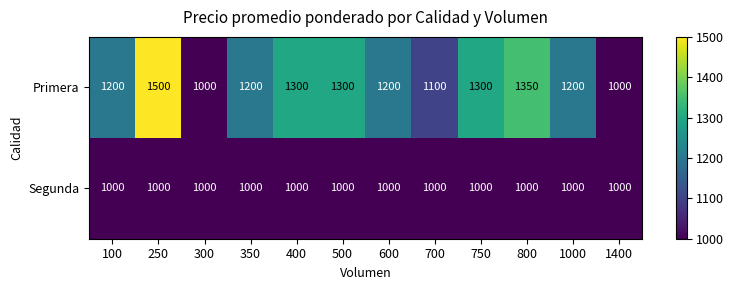

What is the sum of all Primera values?

14650